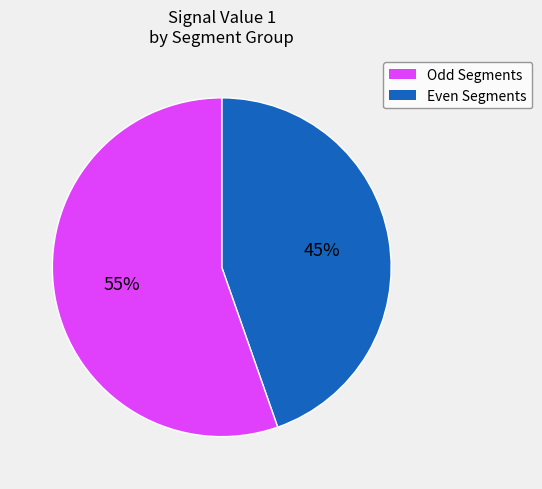

Does any single category account for the majority?

Yes